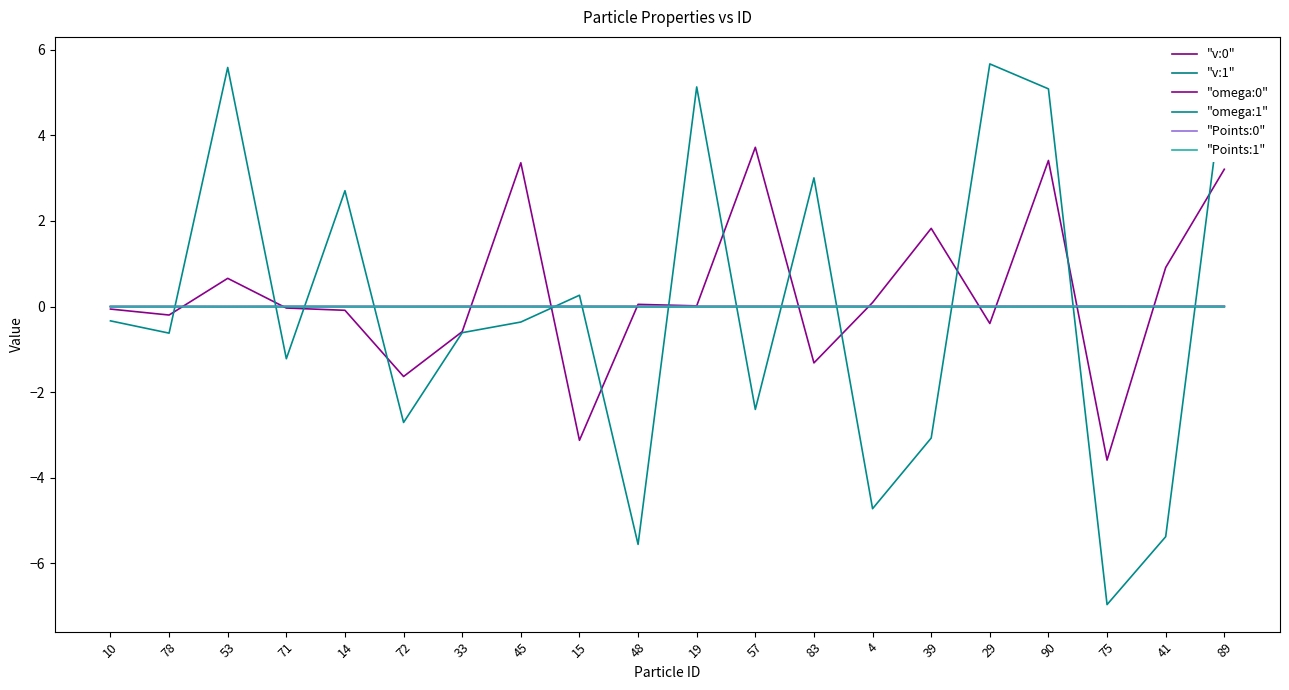

Which series changed the most between 10 and 89?

"omega:1"